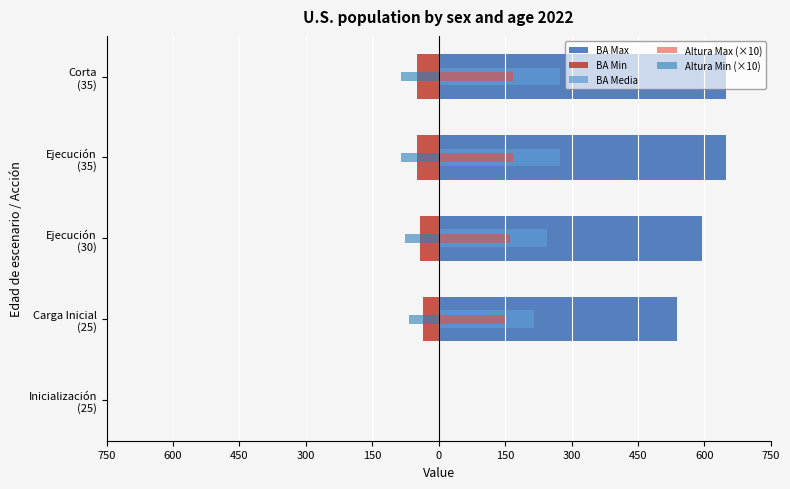

How many data points in BA Max are less than 594?

2